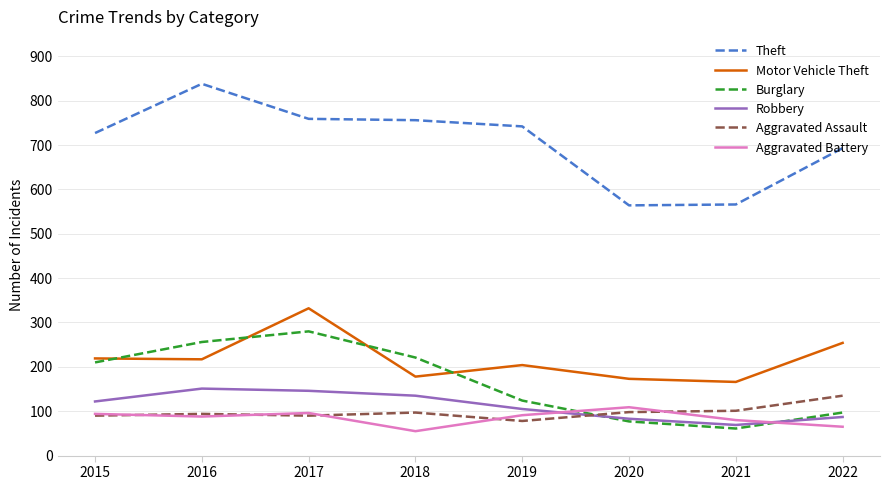

How many interior local peaks does the Robbery series have?

1